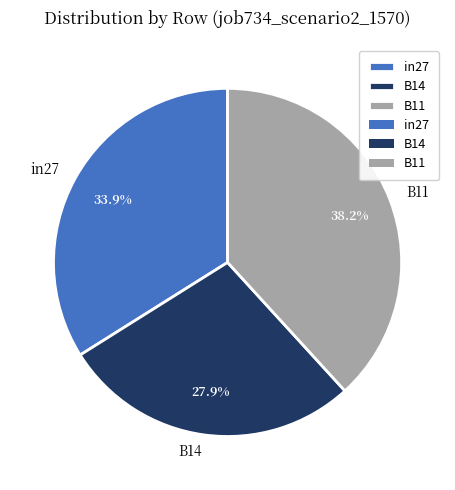

To the nearest percent, what is the combined percentage of in27 and B11?

72%